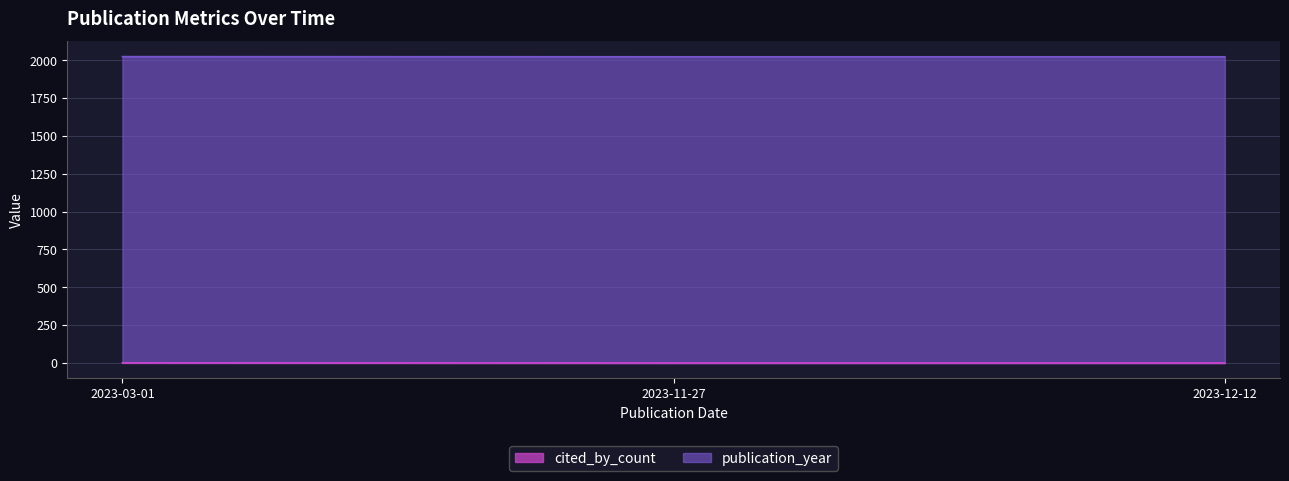

At which category does the chart reach its minimum across all series?

2023-11-27